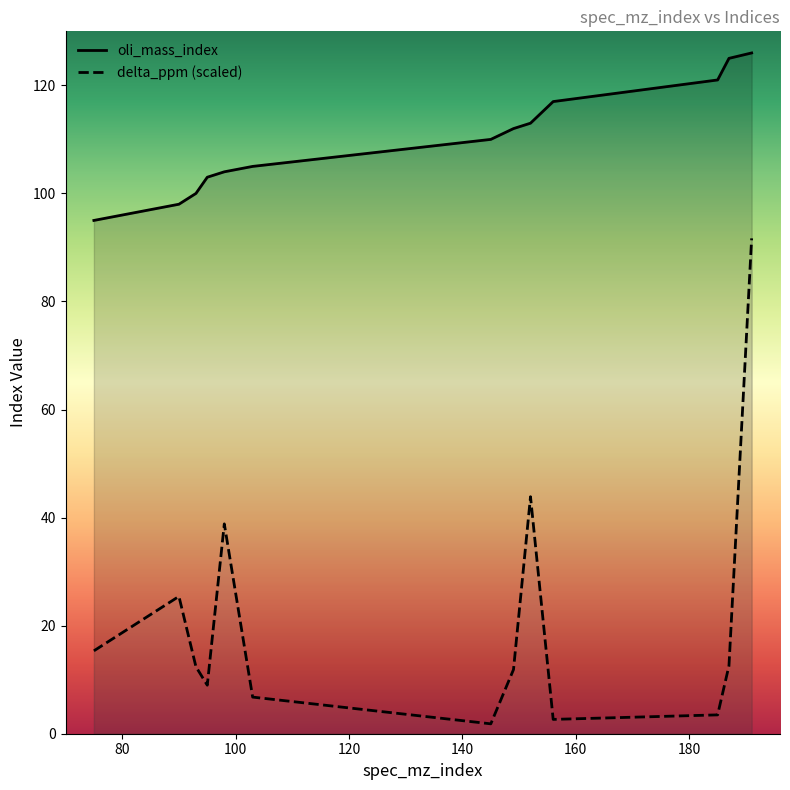

At 156, list the series in order from largest to smallest.

oli_mass_index, delta_ppm